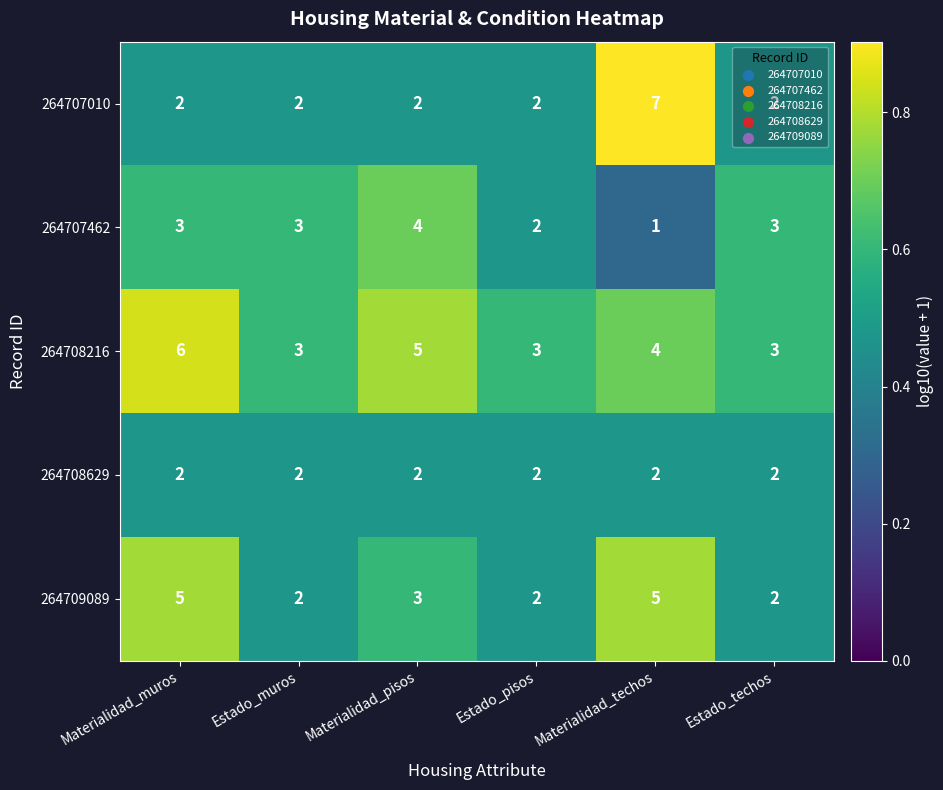

What is the sum of the 264708216 values at Materialidad_pisos and Materialidad_muros?

11